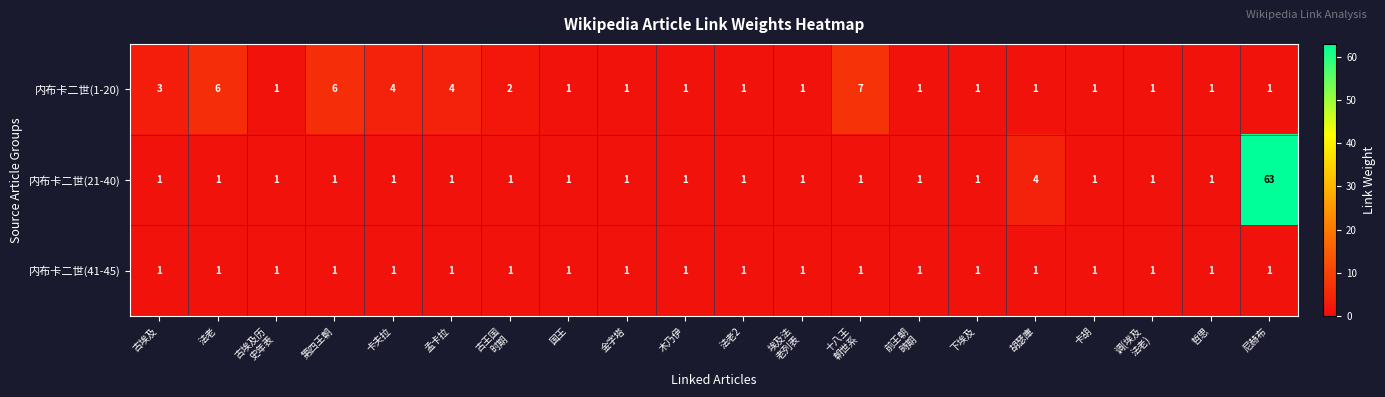

What is the difference between the highest and lowest values at 法老?

5